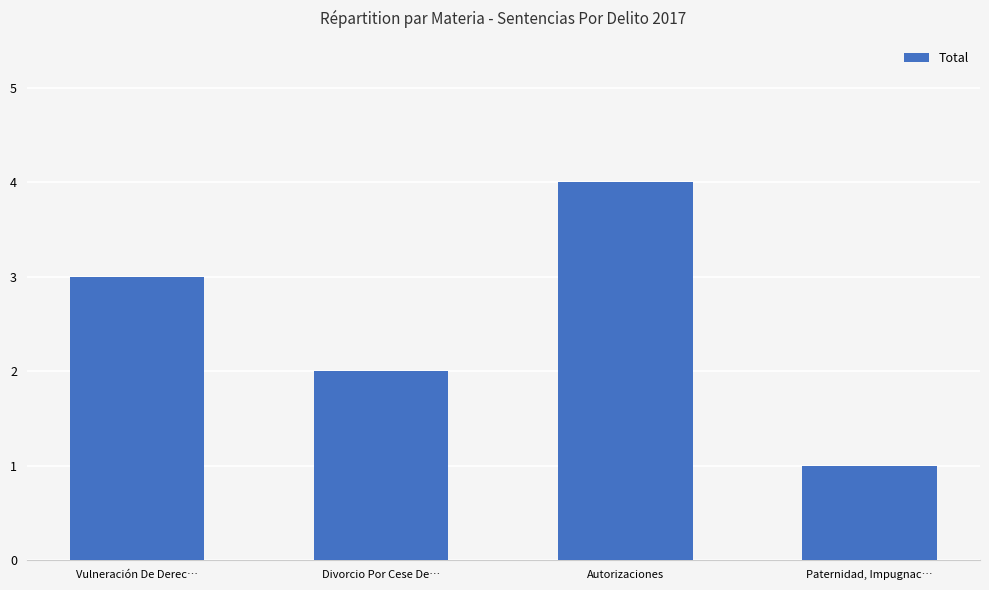

Reading right to left, list all the values displayed in this chart.

1	4	2	3